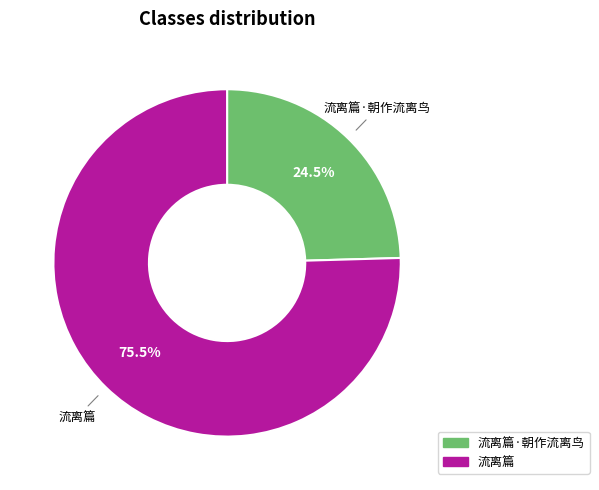

Is there any slice that represents more than half of the pie?

Yes